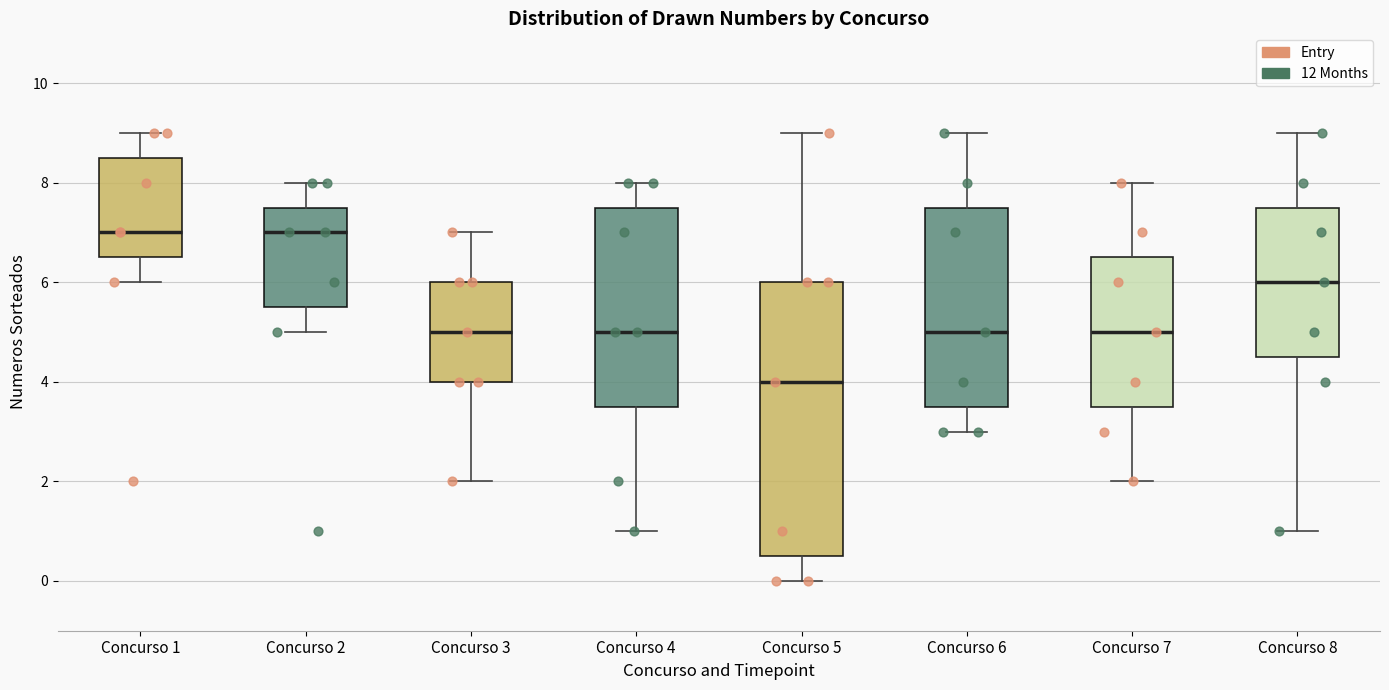

Which box is the tallest, from its lower edge to its upper edge?

Concurso 5